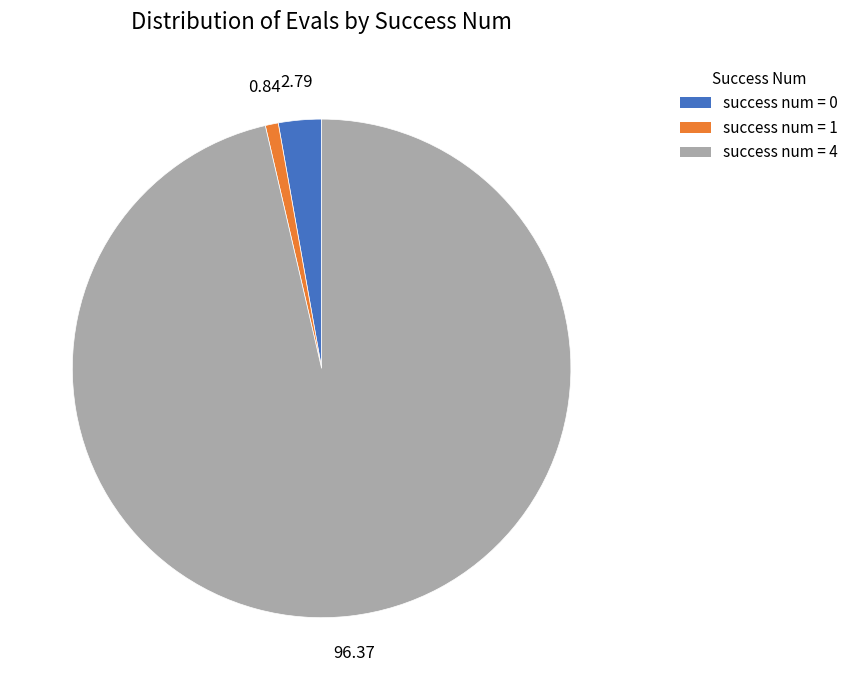

Does any single category account for the majority?

Yes